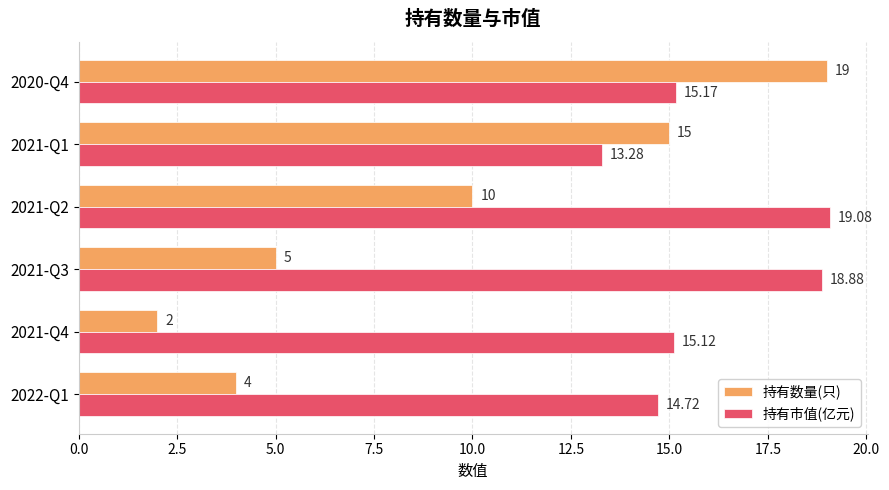

Which series has the widest spread of values?

持有数量(只)